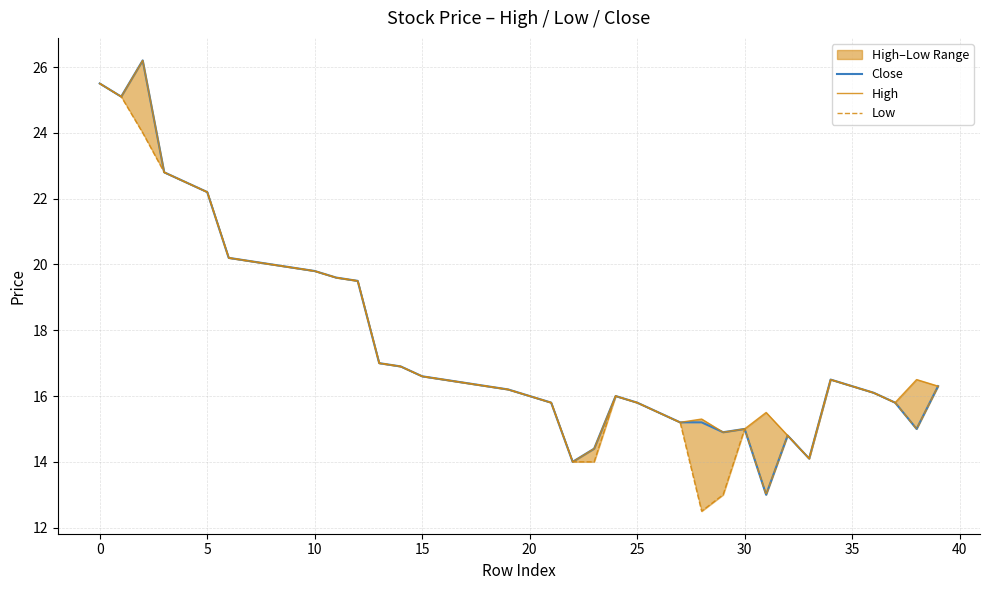

How many lines are shown in the chart?

3